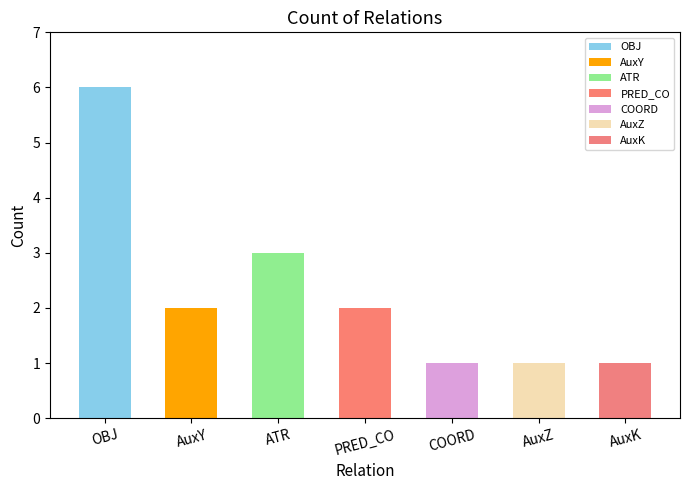

What is the change in value from PRED_CO to AuxK?

-1